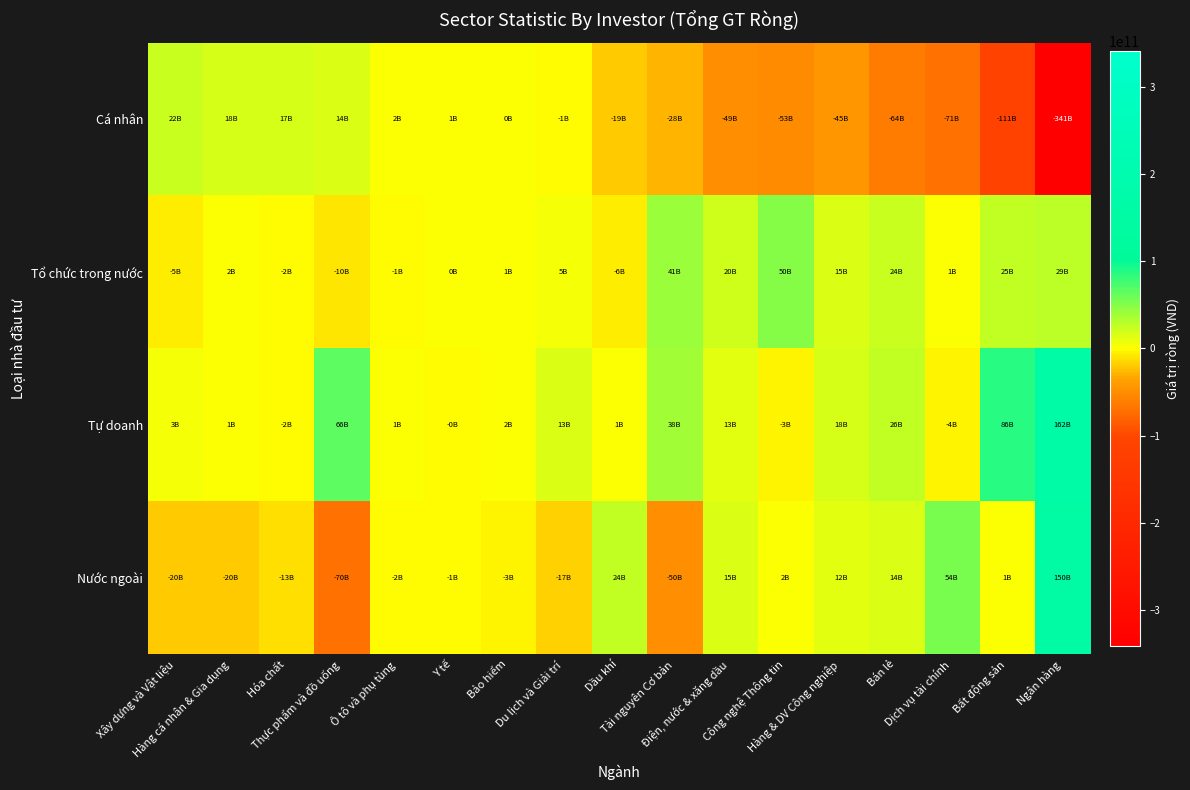

Between Xây dựng và Vật liệu and Hàng cá nhân & Gia dụng, which series saw the biggest shift?

Tổ chức trong nước